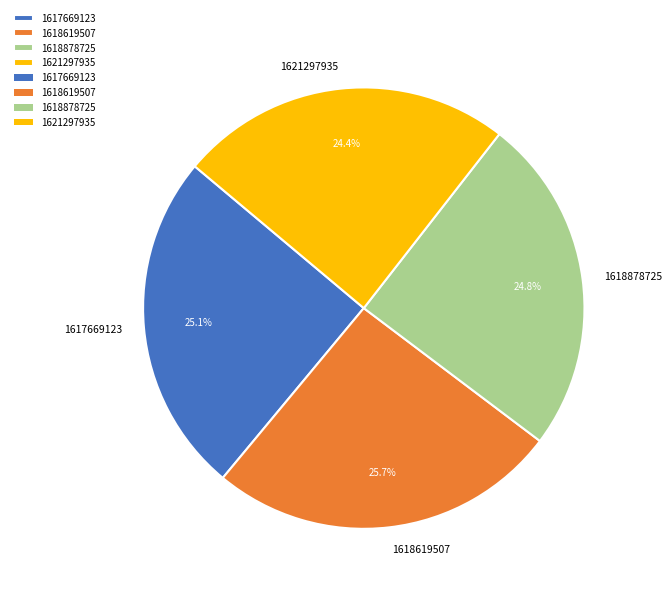

Between 1617669123 and 1618619507, which is larger?

1618619507